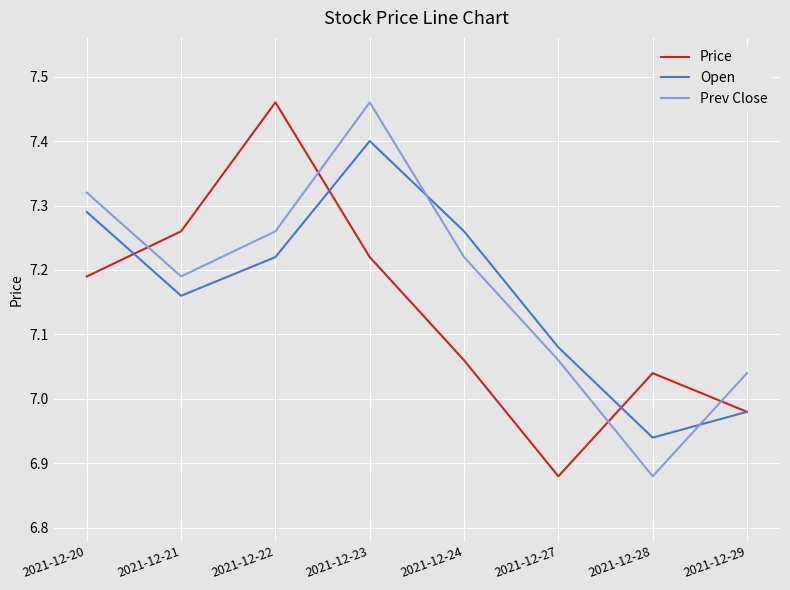

Between 2021-12-20 and 2021-12-29, which series saw the biggest shift?

Open